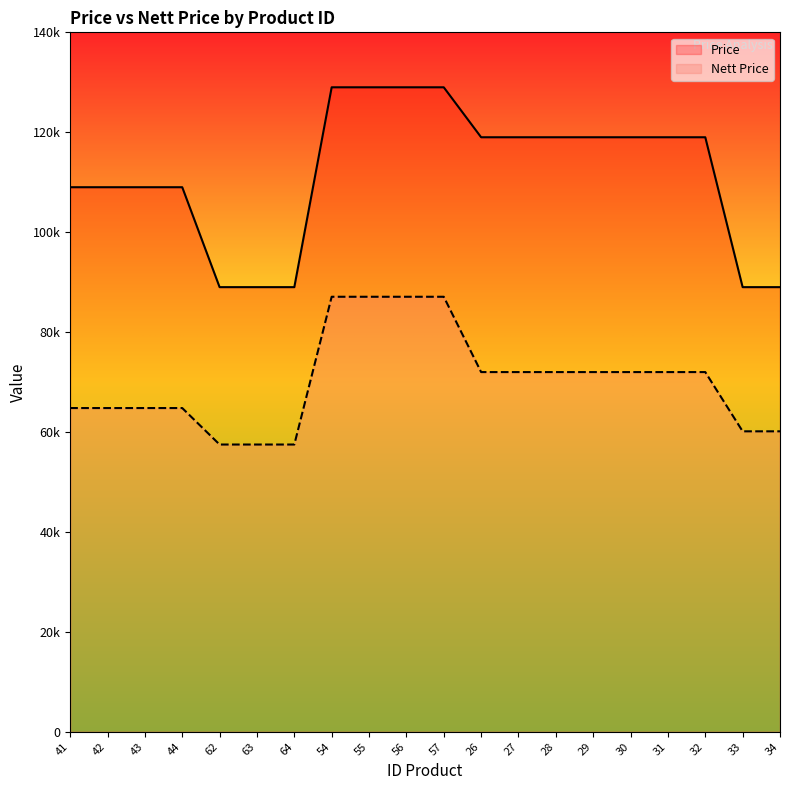

Rank the series by their maximum value, from lowest to highest.

Nett Price, Price